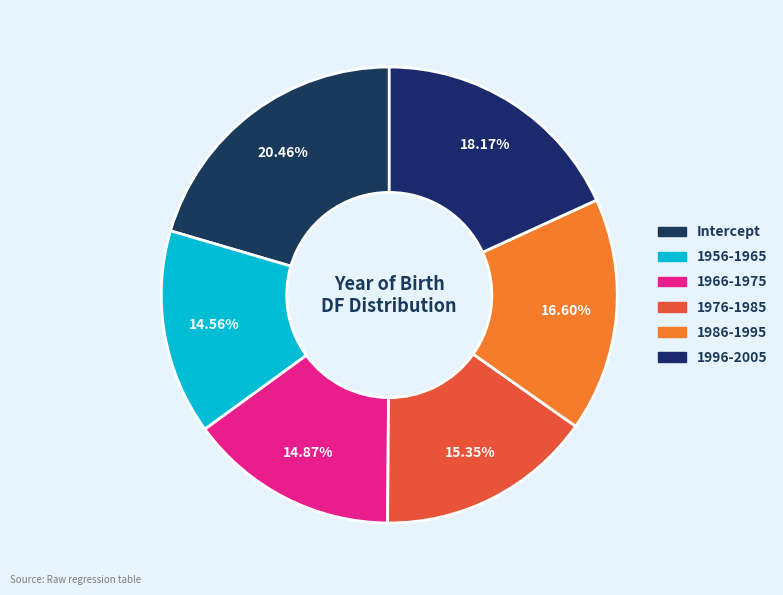

What percentage is the 1986-1995 slice, to the nearest percent?

17%